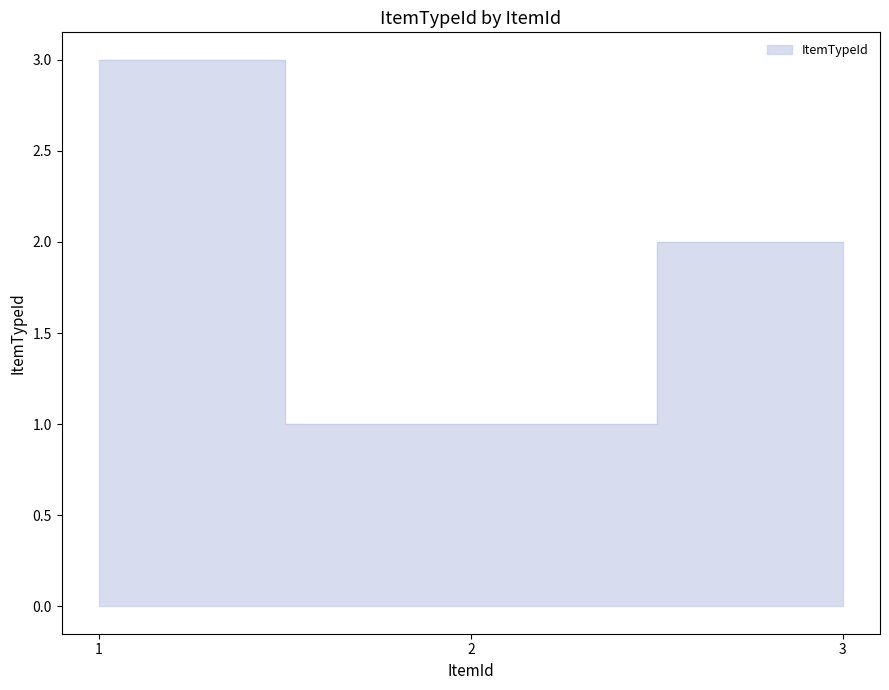

At which label does the data first exceed 2?

1